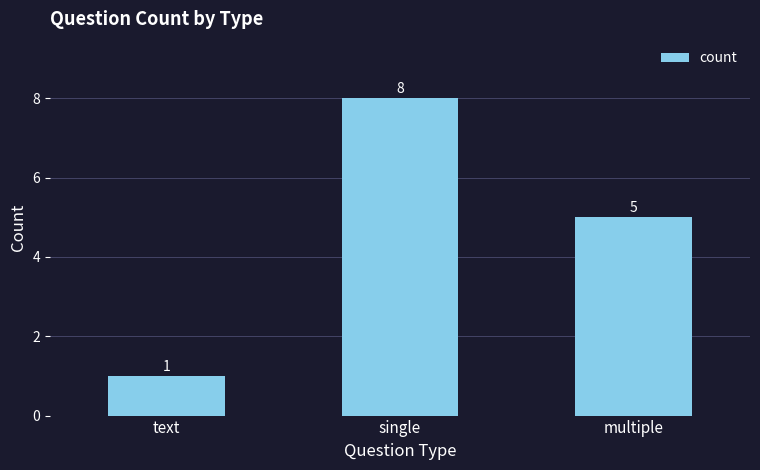

Where is the data nearest to the value 4?

multiple